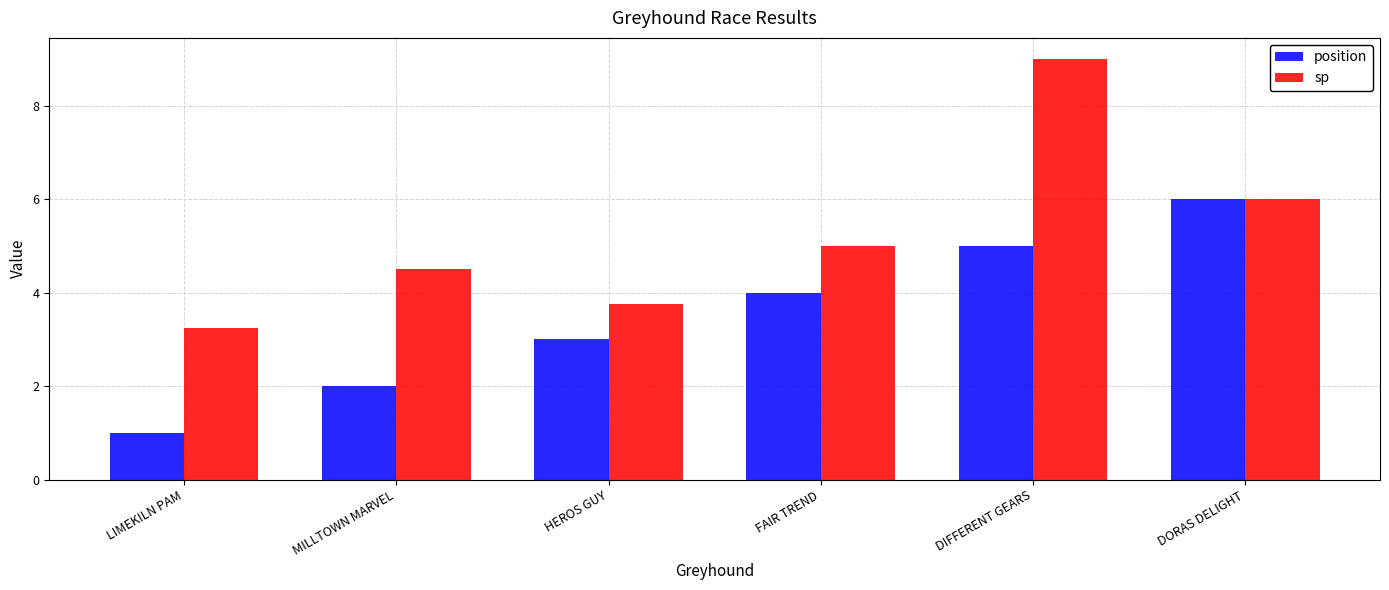

Rank the series at MILLTOWN MARVEL from highest to lowest value.

sp, position